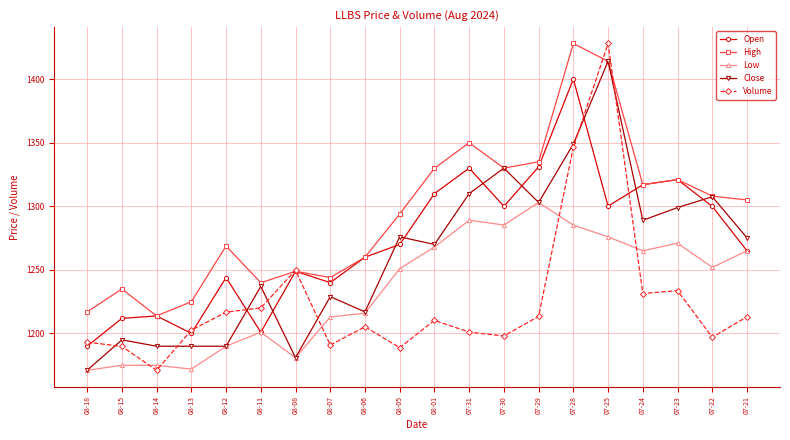

True or false: Low and High cross at least once.

False